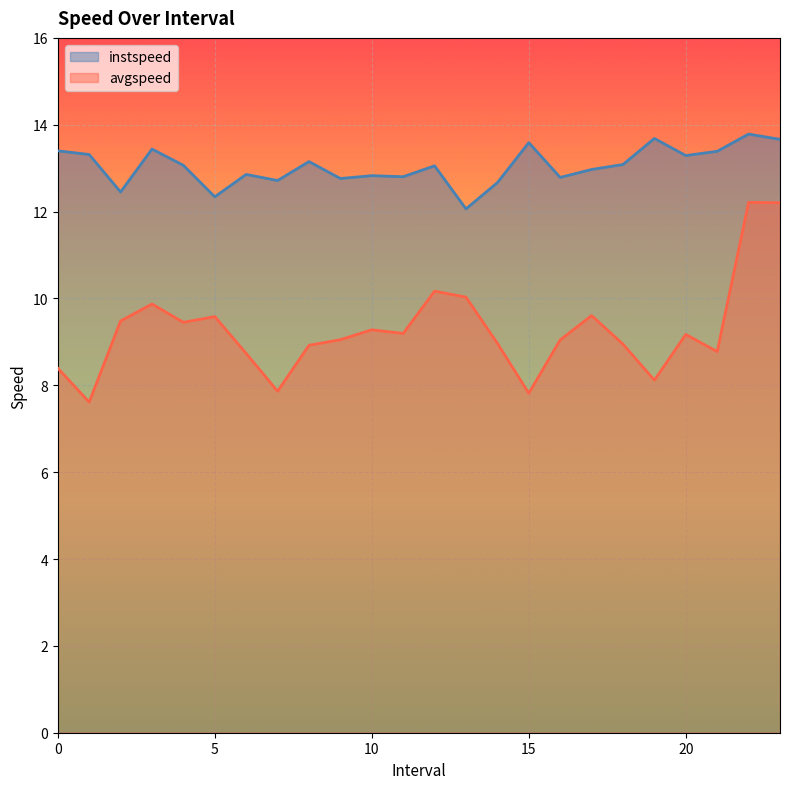

Reading left to right, what are all the values shown in this chart?

instspeed: 13.4	13.3	12.5	13.4	13.1	12.3	12.9	12.7	13.2	12.8	12.8	12.8	13.1	12.1	12.7	13.6	12.8	13.0	13.1	13.7	13.3	13.4	13.8	13.7
avgspeed: 8.4	7.6	9.5	9.9	9.5	9.6	8.7	7.9	8.9	9.1	9.3	9.2	10.2	10.0	9.0	7.8	9.0	9.6	8.9	8.1	9.2	8.8	12.2	12.2